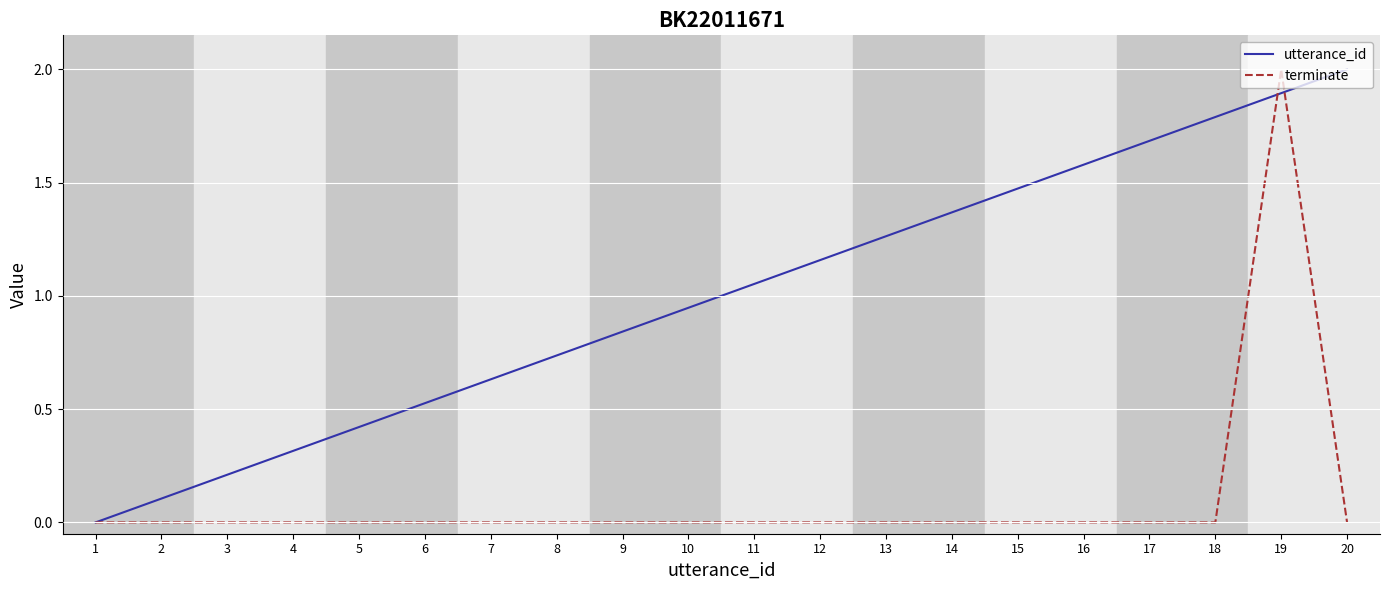

Rank the series at 14 from lowest to highest value.

terminate, utterance_id